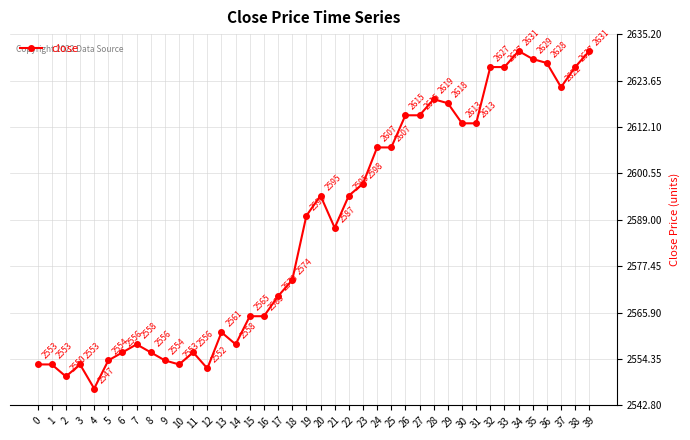

Is this an area chart (filled region under the line)?

No